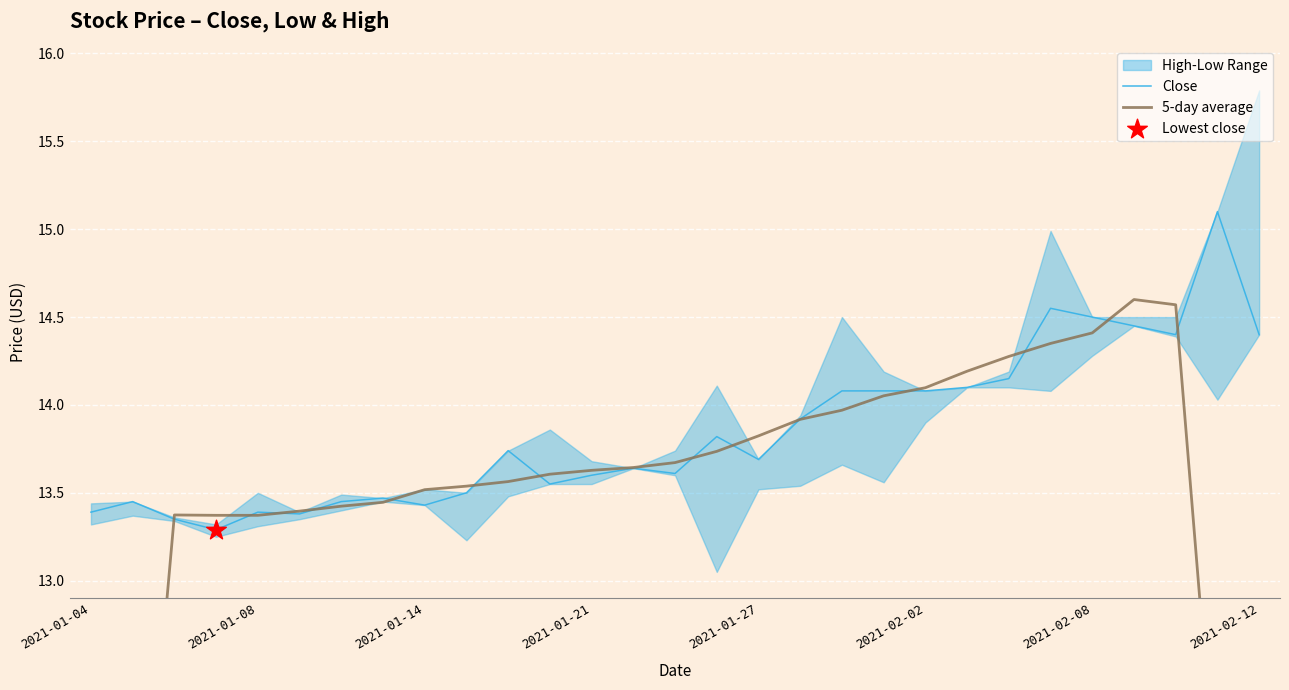

What is the highest value of the Close series?

15.1